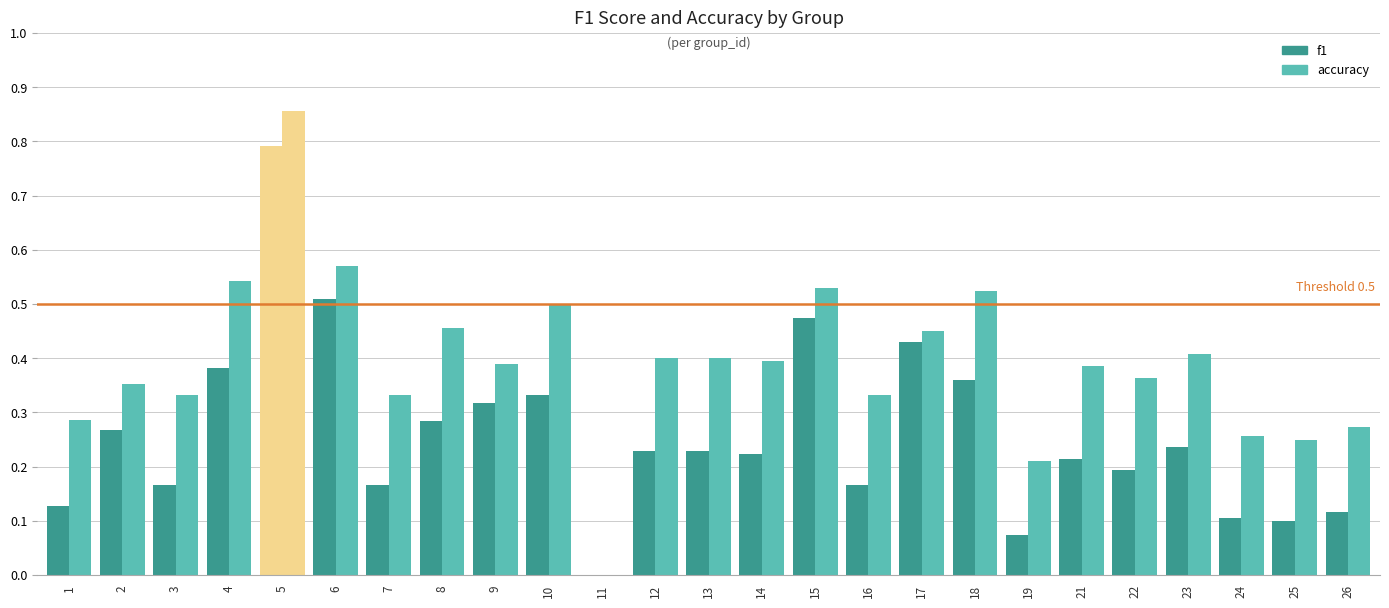

At which category does the chart reach its peak across all series?

5